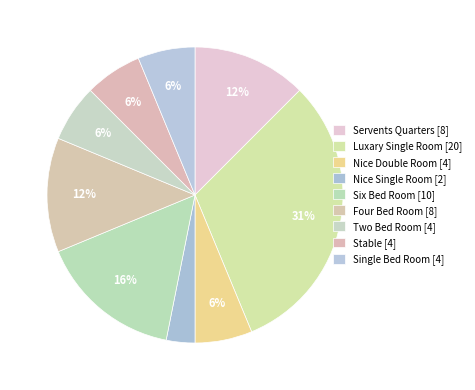

How many segments does this pie chart have?

9